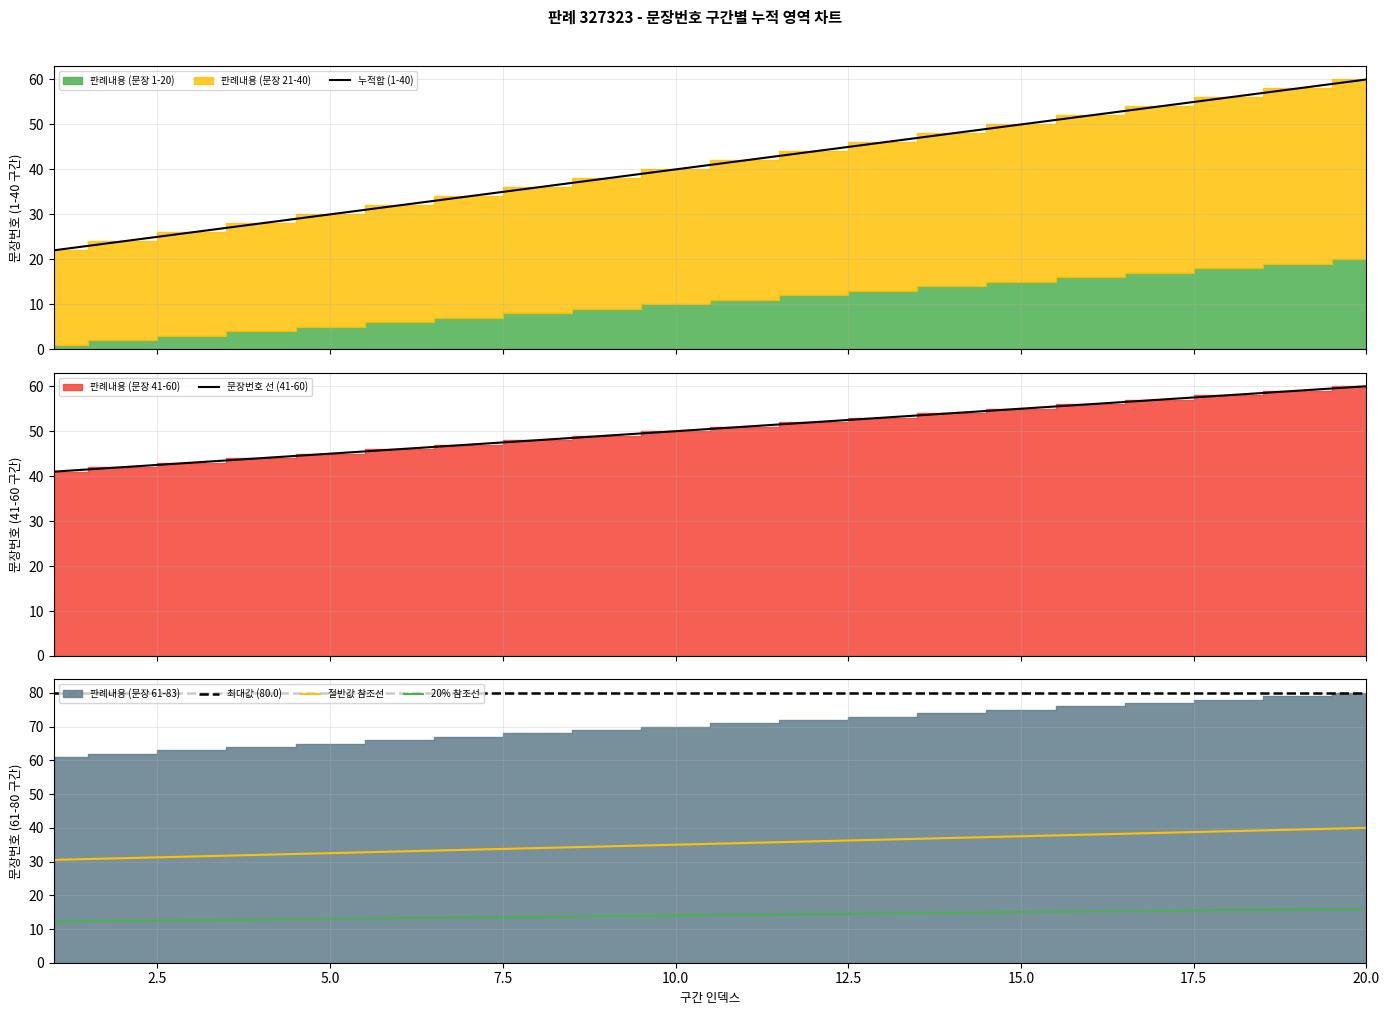

What is the minimum value for 20% 참조선?

12.2